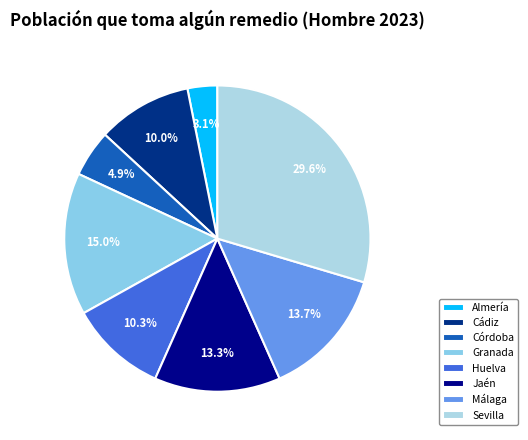

Count the number of slices in the pie.

8